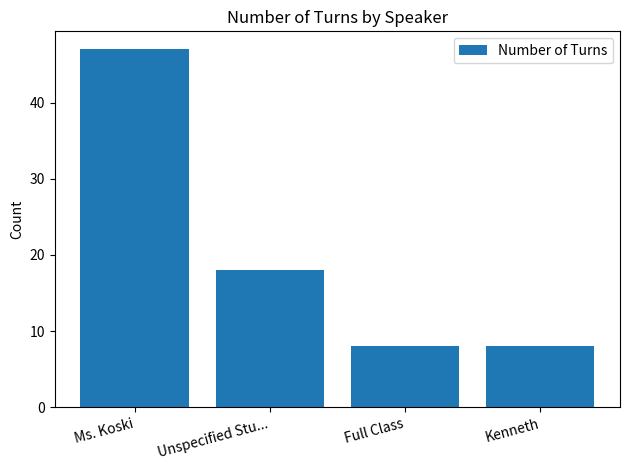

How many values are between 8 and 47?

4